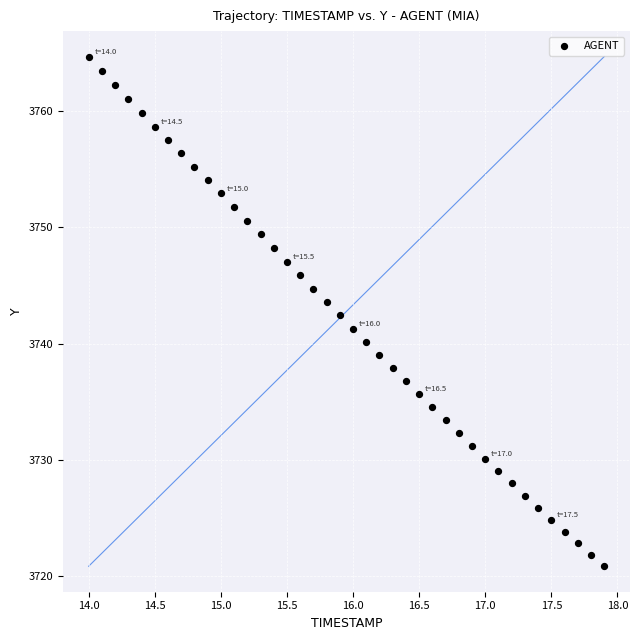

What is the range of X values (max minus min)?

3.9